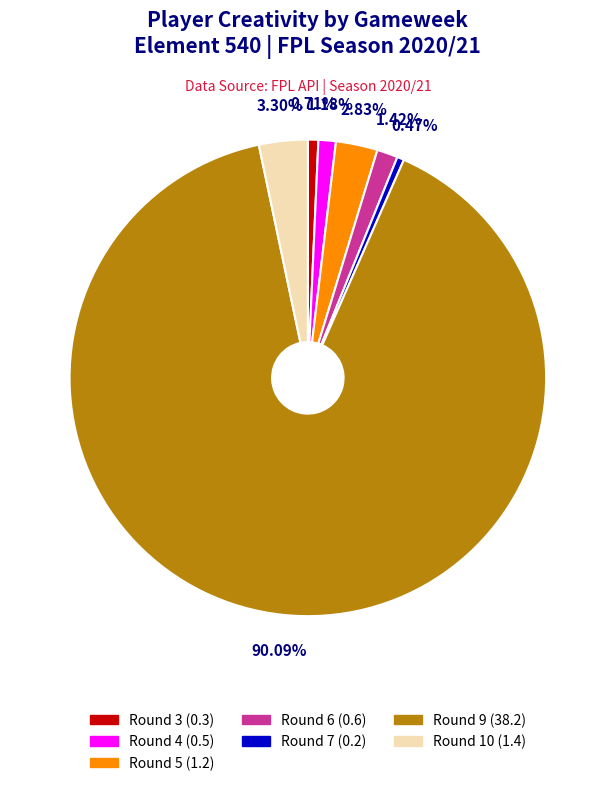

Is there a majority slice in this chart?

Yes